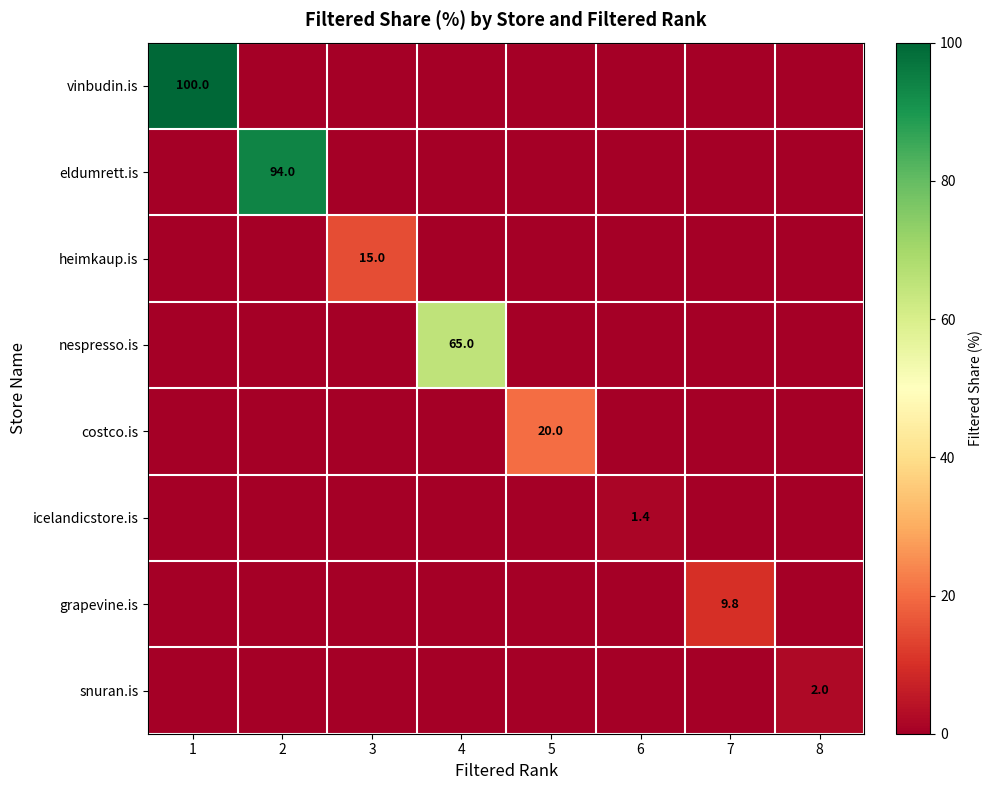

What is the difference between the highest and lowest values at 1?

100.0